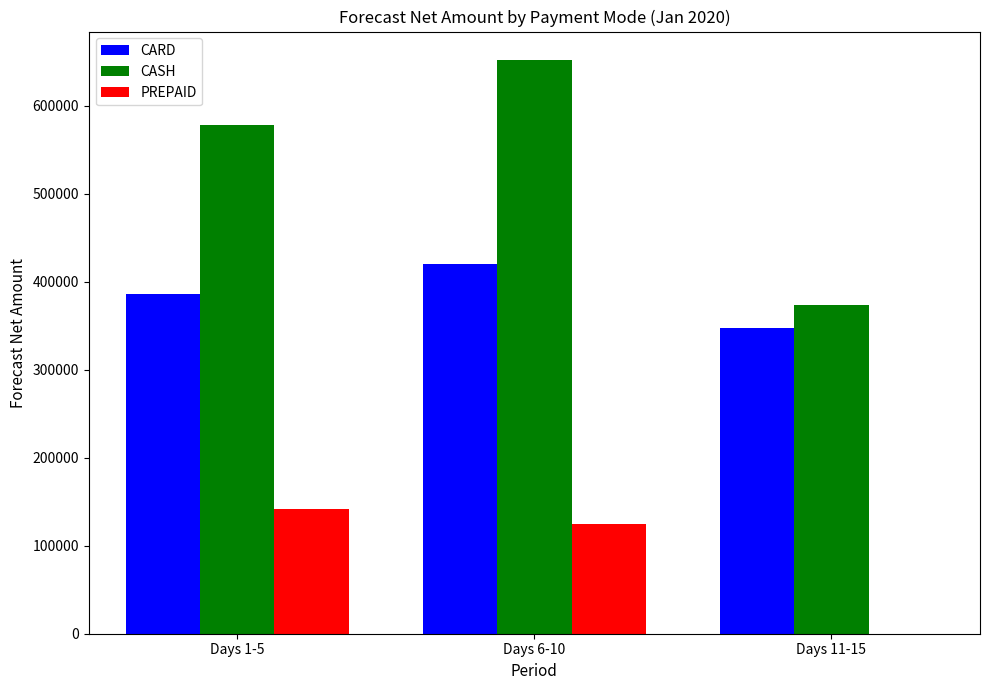

Between Days 1-5 and Days 11-15, which series saw the biggest shift?

CASH